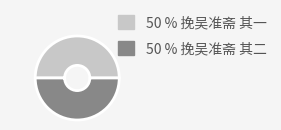

How many segments does this pie chart have?

2